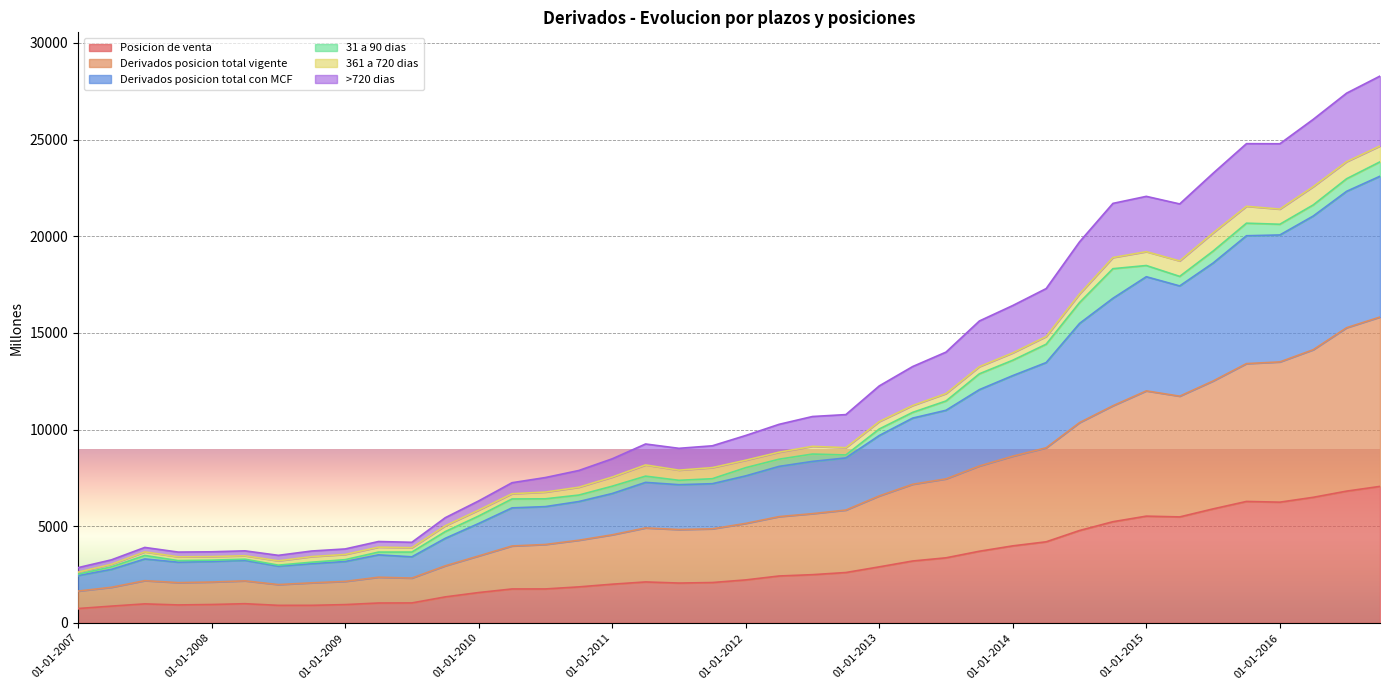

The >720 dias series shows 19712 at 01-07-2014. True or false?

True